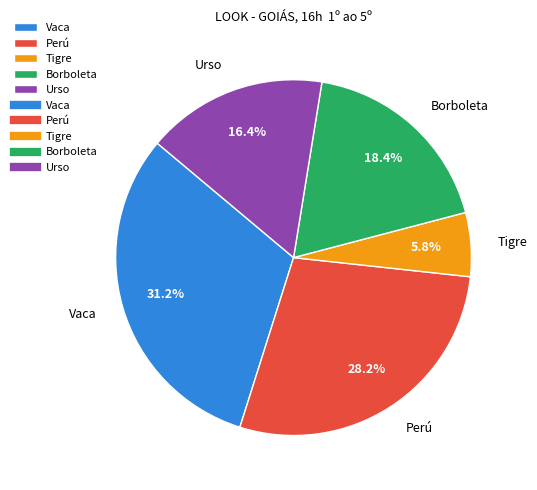

To the nearest percent, what portion does Vaca represent?

31%